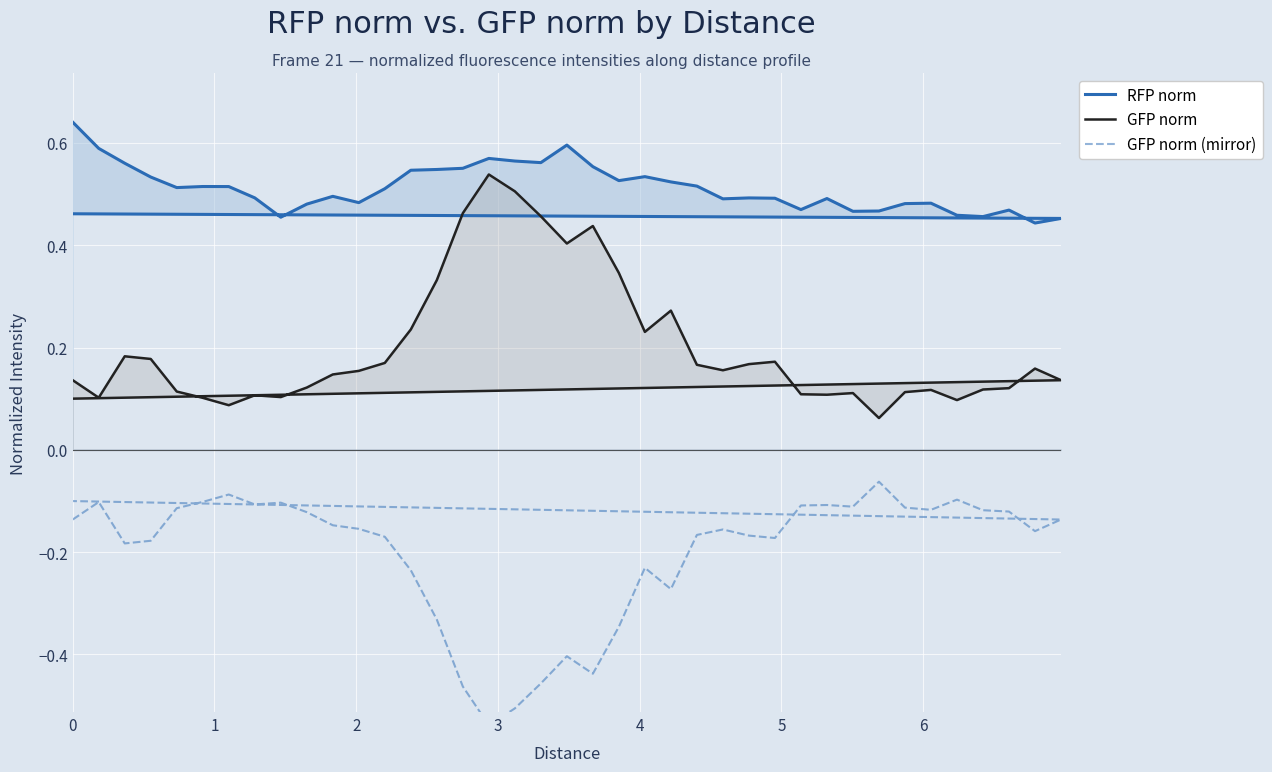

Is it true that RFP norm equals 0.6 at 38?

False